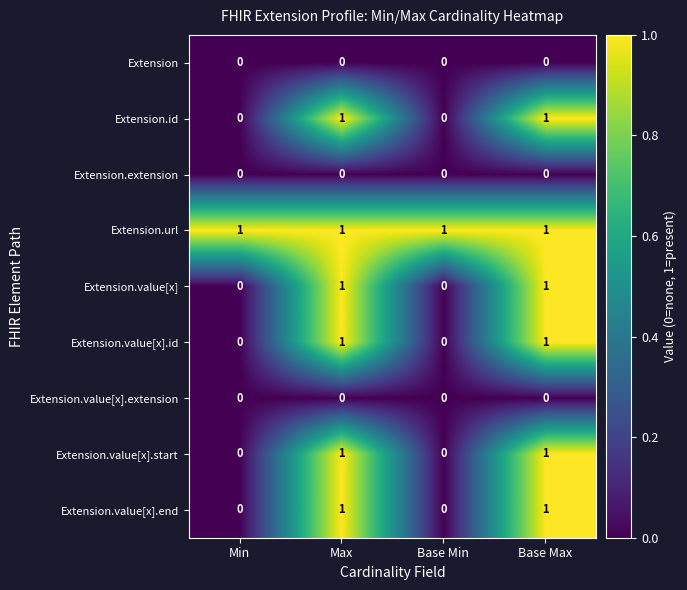

The value of Extension.value[x] at Max is 1. True or false?

True